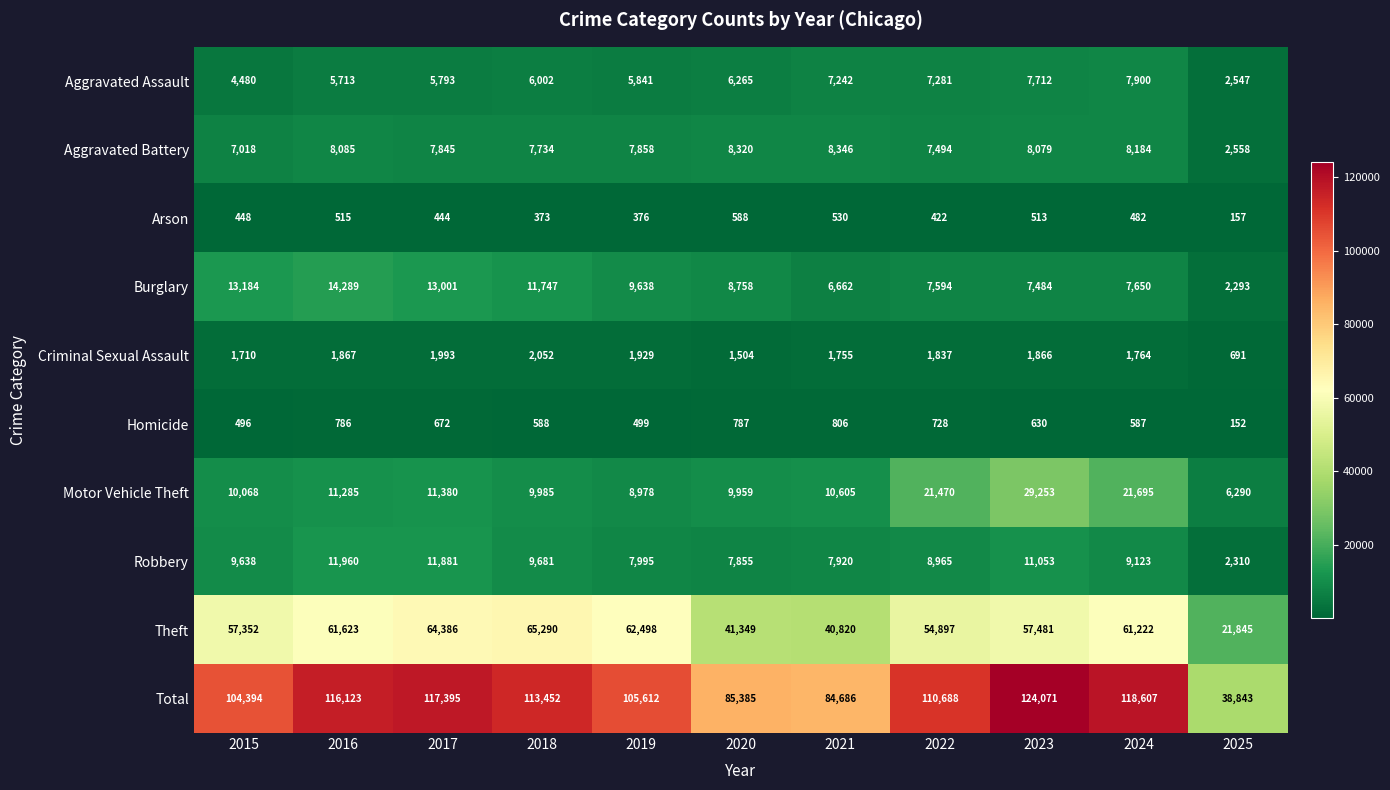

Between 2019 and 2020, which series saw the biggest shift?

Theft